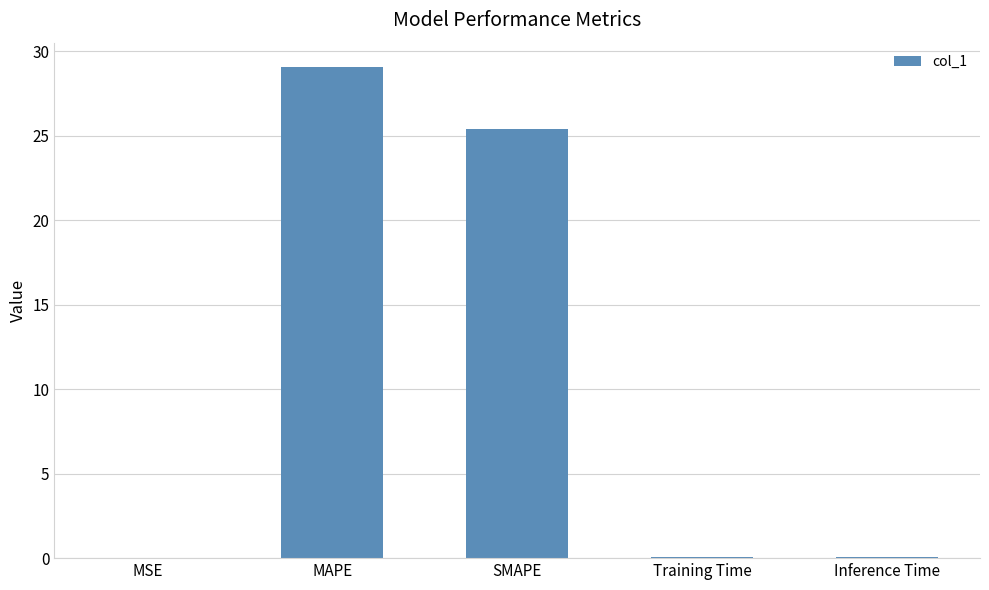

The chart shows a value of 43.7 at MAPE. True or false?

False